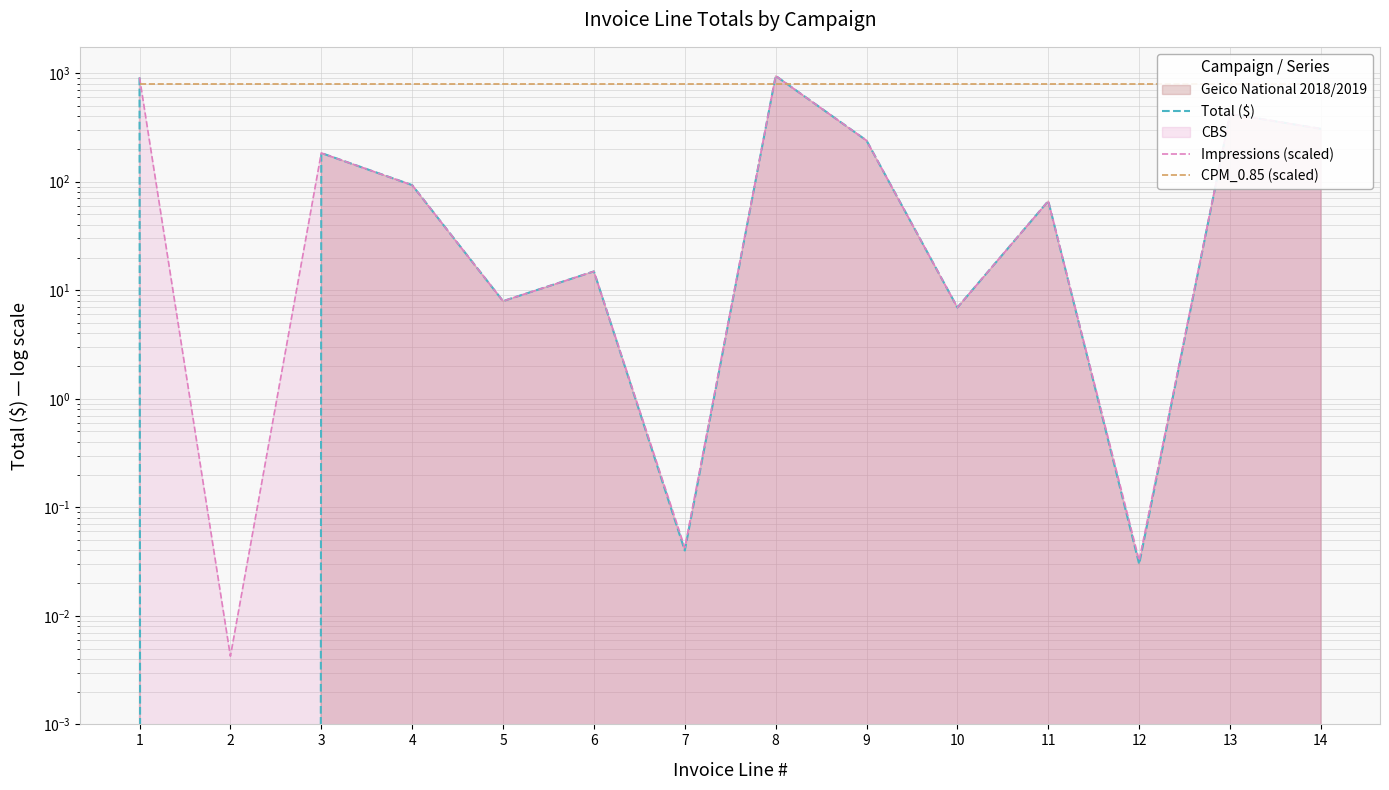

How many lines are shown in the chart?

3